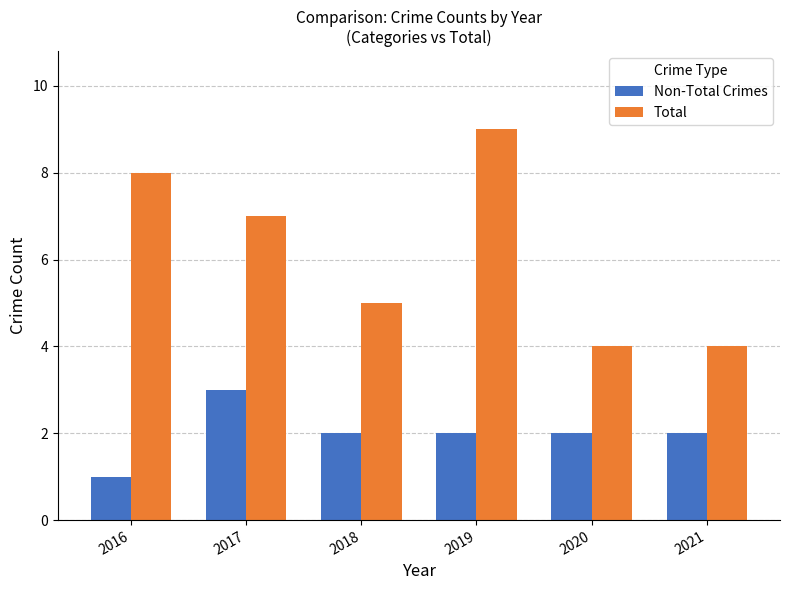

Which category has the highest value in the Total series?

2019